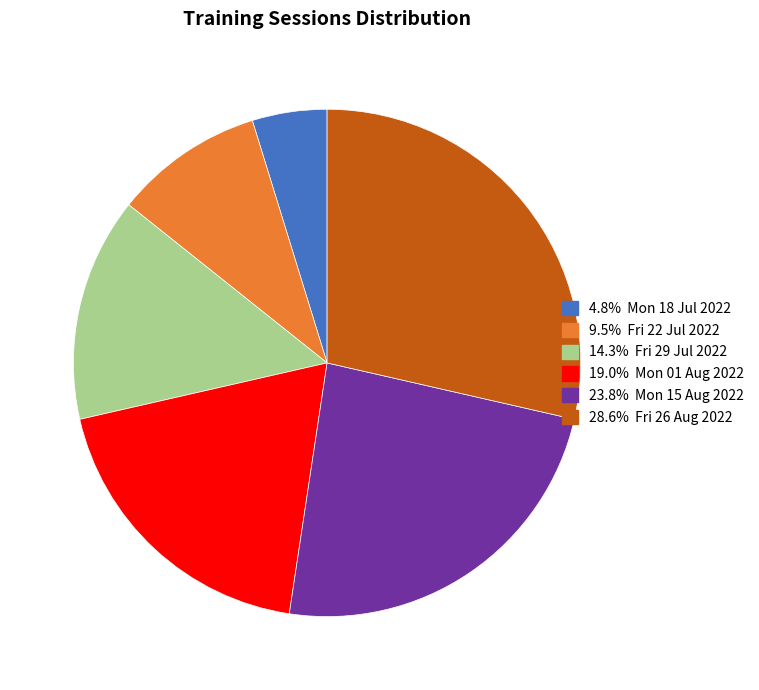

Does any single category account for the majority?

No